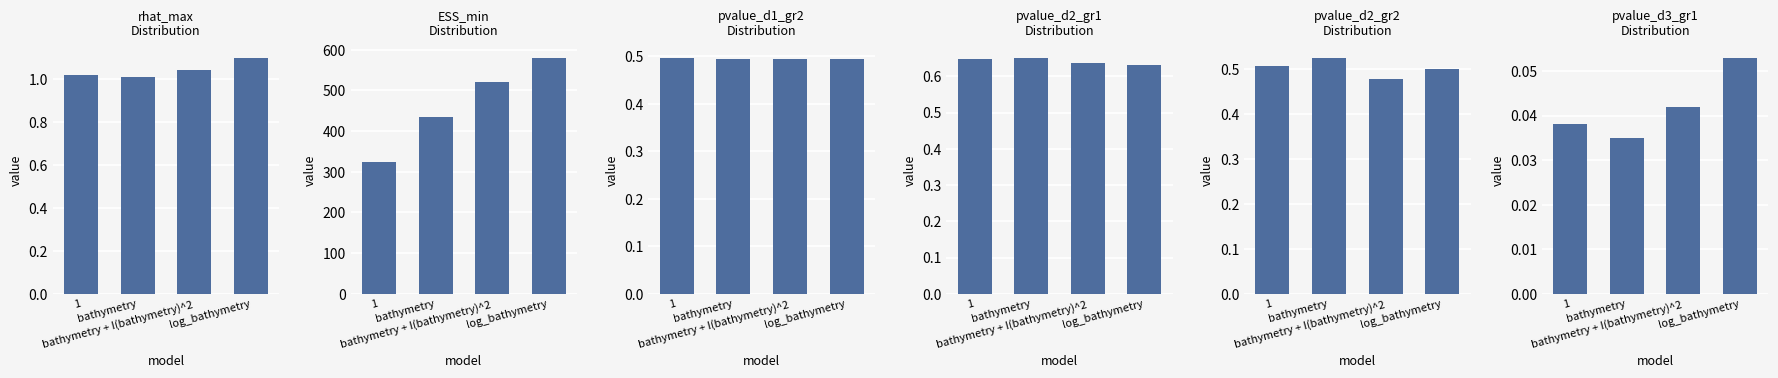

What position from the left is bathymetry + I(bathymetry)^2?

3